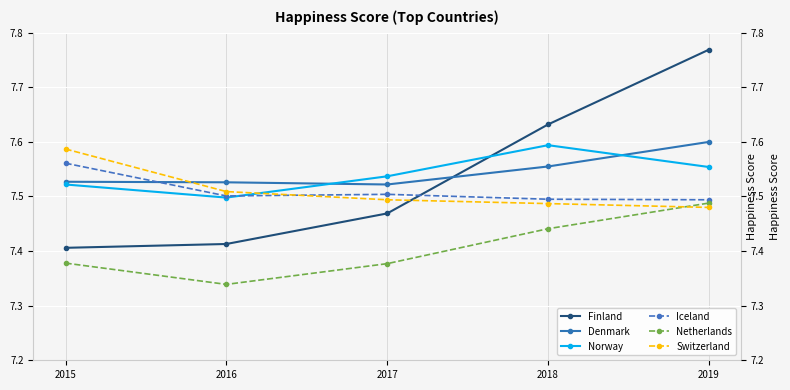

Reading left to right, what are all the values shown in this chart?

Finland: 7.4	7.4	7.5	7.6	7.8
Denmark: 7.5	7.5	7.5	7.6	7.6
Norway: 7.5	7.5	7.5	7.6	7.6
Iceland: 7.6	7.5	7.5	7.5	7.5
Netherlands: 7.4	7.3	7.4	7.4	7.5
Switzerland: 7.6	7.5	7.5	7.5	7.5